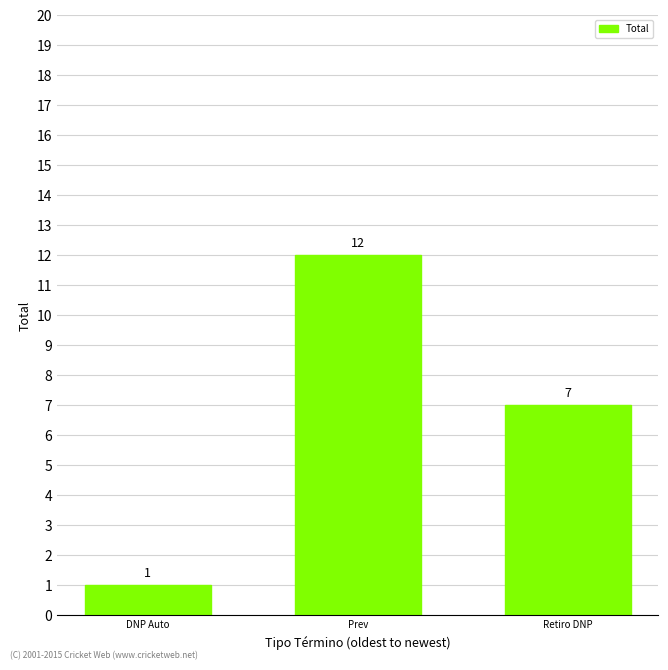

Rank the categories by value from highest to lowest.

Prev, Retiro DNP, DNP Auto